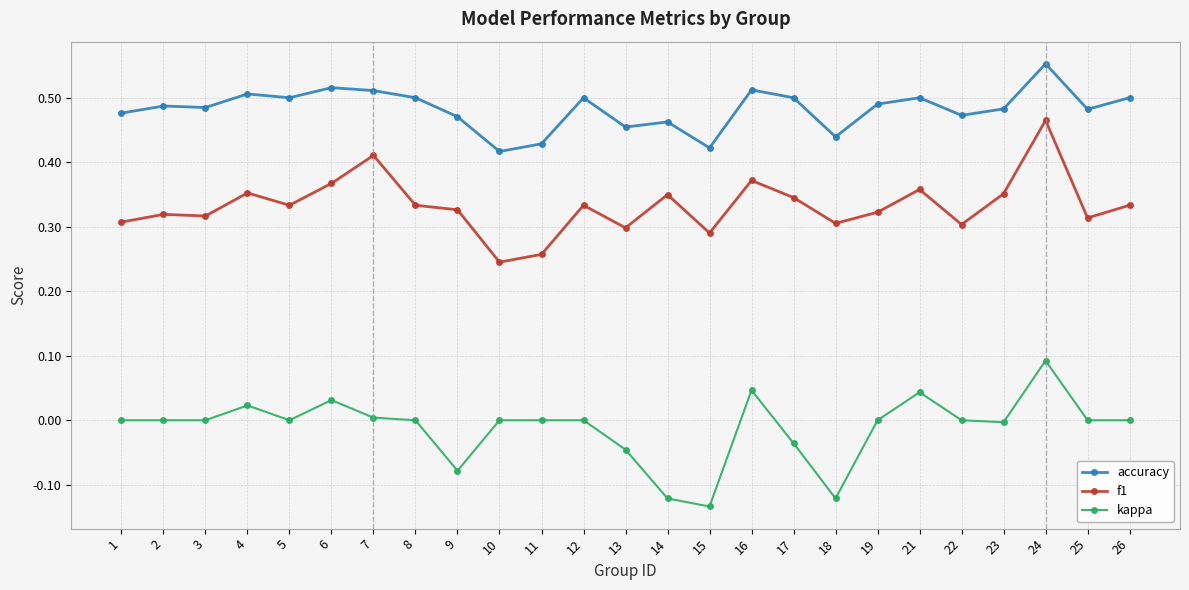

How many distinct data groups are displayed?

3